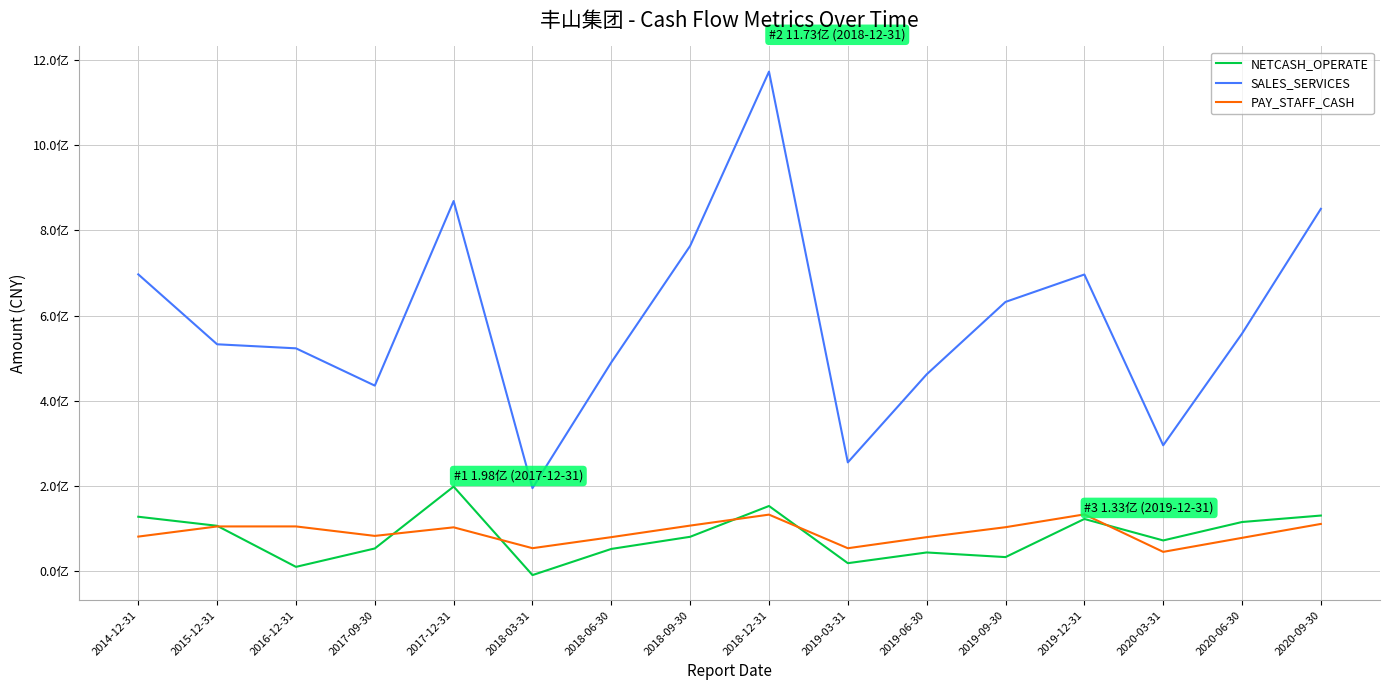

How many values in NETCASH_OPERATE are above zero?

15